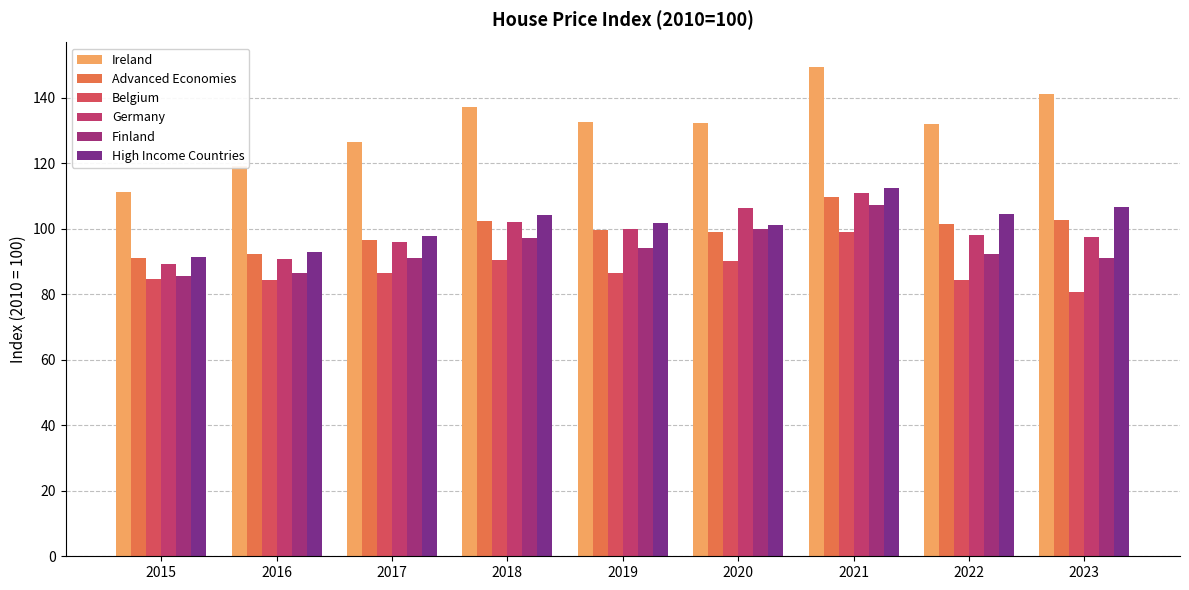

How many bars are there in each group?

6